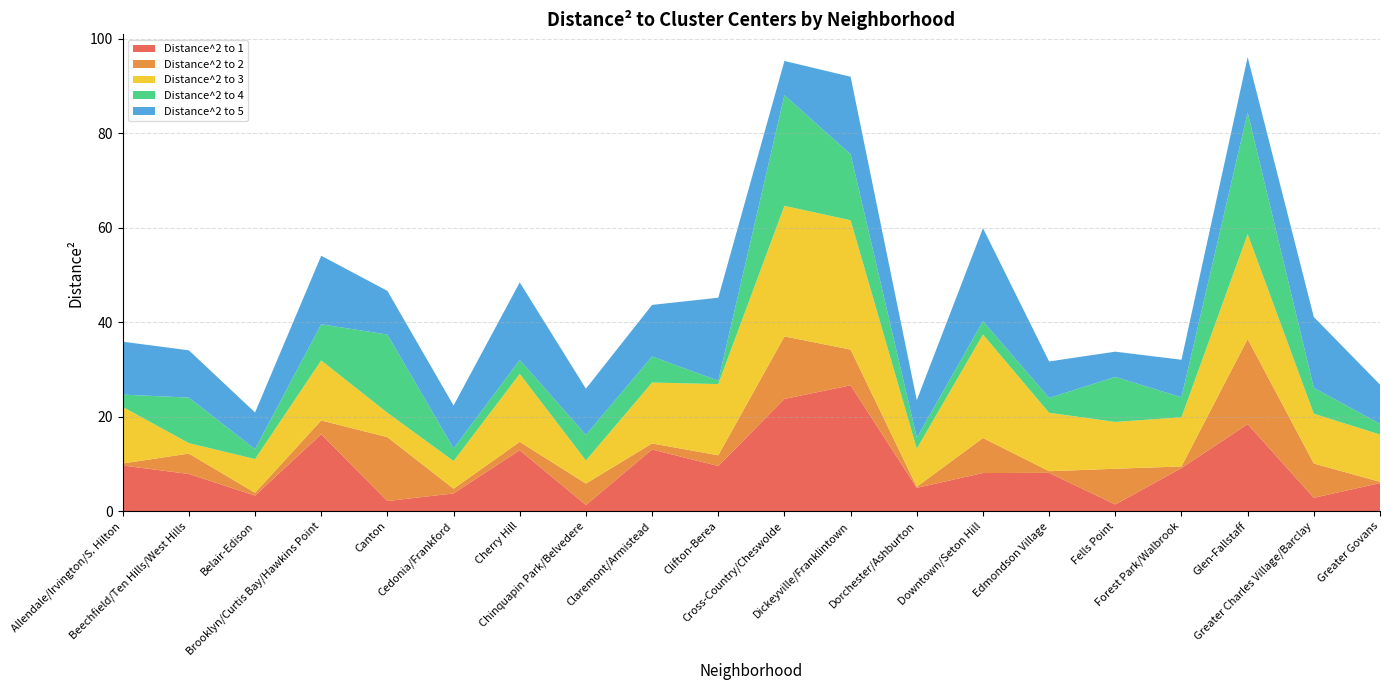

Reading left to right, list all the values displayed in this chart.

Distance^2 to 1: 9.7	7.9	3.3	16.3	2.1	3.8	12.9	1.3	13.1	9.6	23.8	26.6	4.9	8.1	8.1	1.4	9.1	18.4	2.8	5.9
Distance^2 to 2: 0.4	4.3	0.6	2.9	13.5	1.0	1.8	4.5	1.3	2.3	13.2	7.6	0.2	7.4	0.3	7.6	0.3	18.0	7.3	0.3
Distance^2 to 3: 12.0	2.2	7.1	12.7	5.2	5.9	14.4	4.9	12.9	15.1	27.6	27.4	8.1	21.9	12.4	9.9	10.4	22.2	10.5	10.0
Distance^2 to 4: 2.6	9.6	2.1	7.7	16.6	2.7	2.9	5.4	5.5	0.7	23.4	14.0	2.3	2.8	3.2	9.5	4.2	25.8	5.5	2.3
Distance^2 to 5: 11.2	10.0	7.8	14.5	9.2	9.1	16.4	9.8	10.9	17.6	7.2	16.4	7.9	19.7	7.7	5.3	7.9	11.7	15.0	8.3